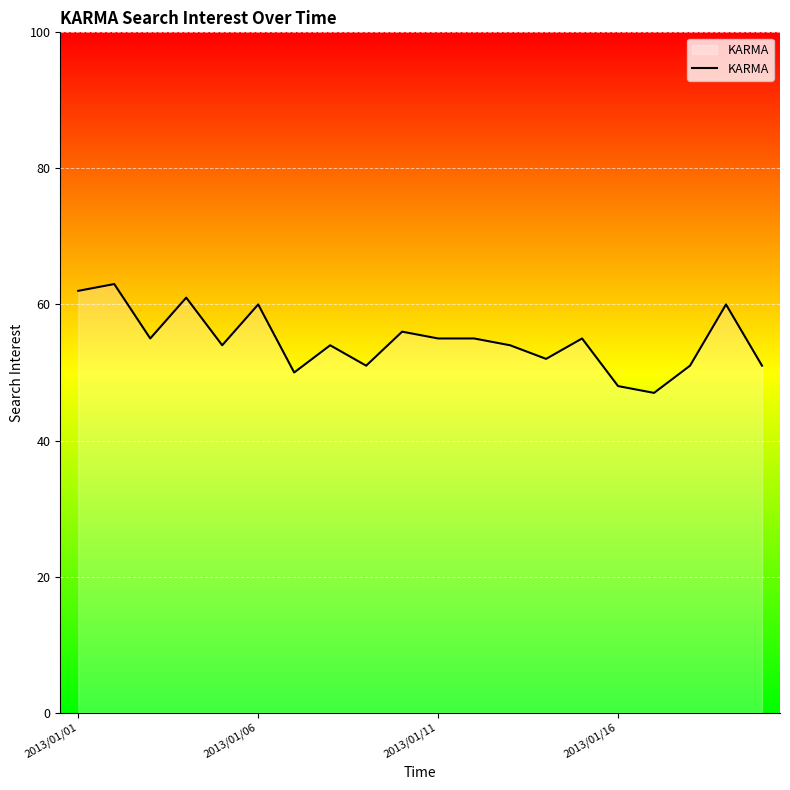

What is the maximum value shown in the chart?

63